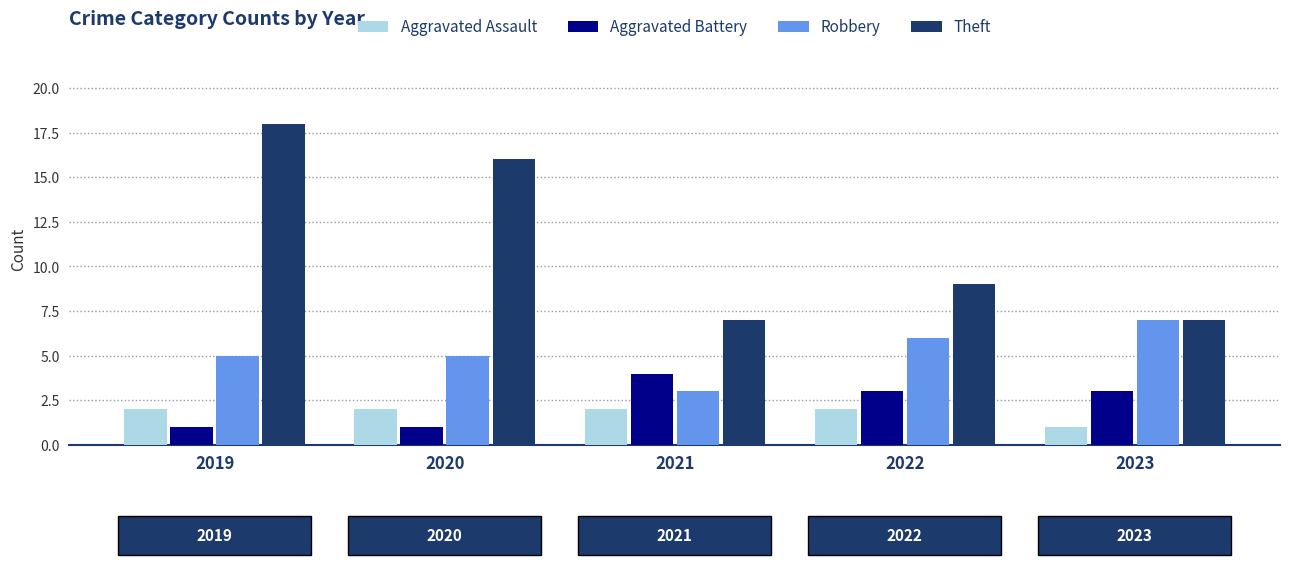

What is the spread (max minus min) of values at 2020?

15